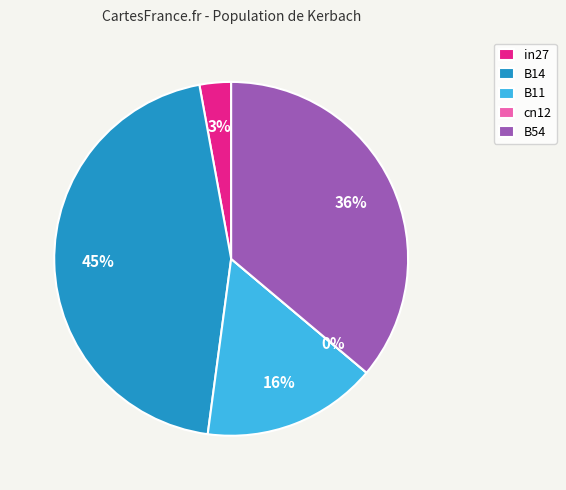

The in27 slice represents 3% of the pie. True or false?

True